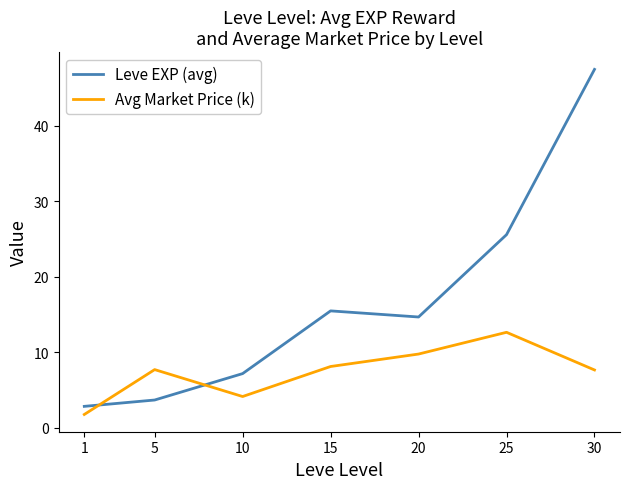

True or false: Leve EXP (avg) and Avg Market Price (k) cross at least once.

True